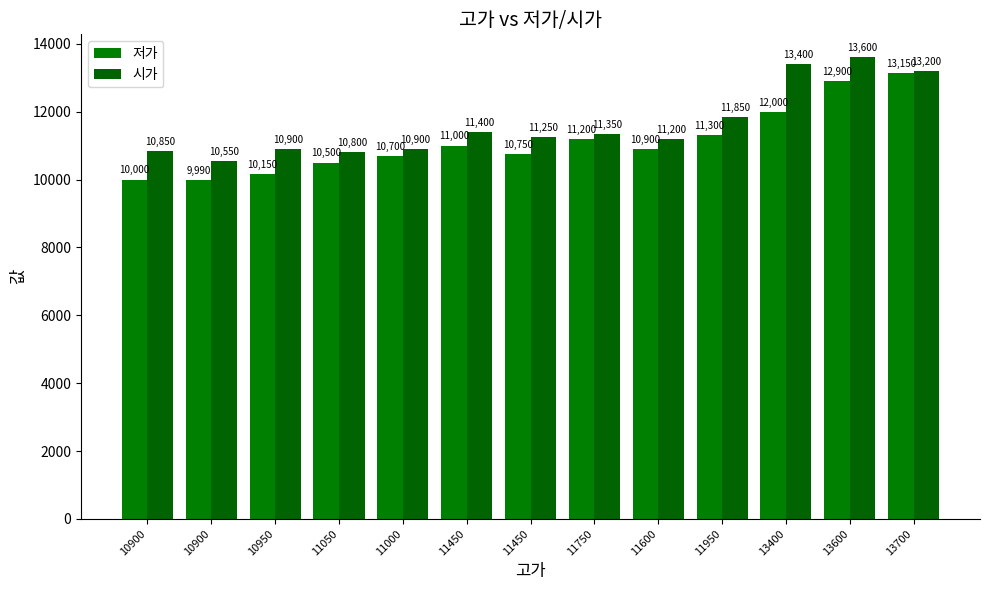

Is the value of 시가 at 13400 greater than the value of 저가 at 13400?

Yes